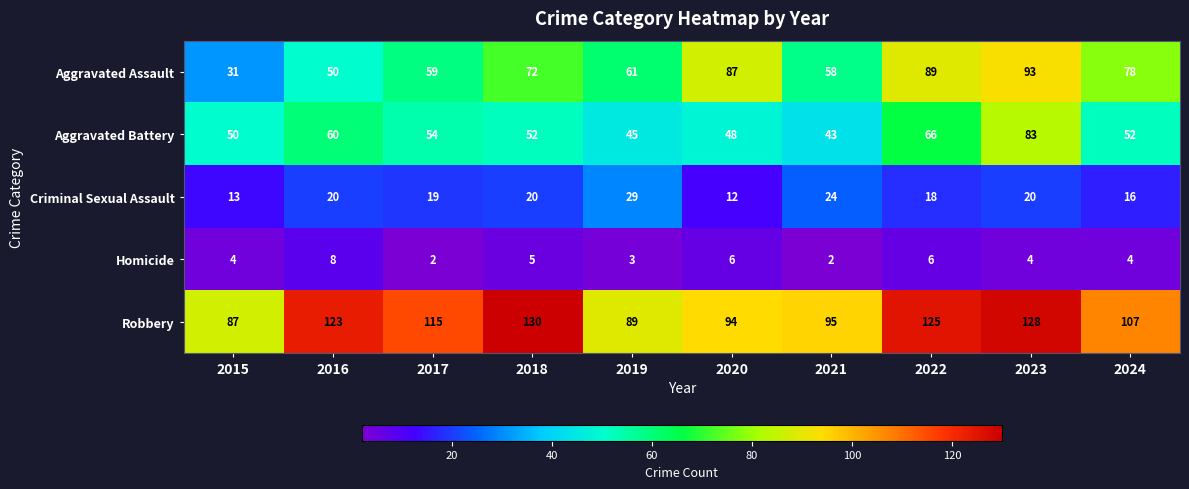

Is the value of Robbery at 2022 greater than the value of Aggravated Assault at 2021?

Yes